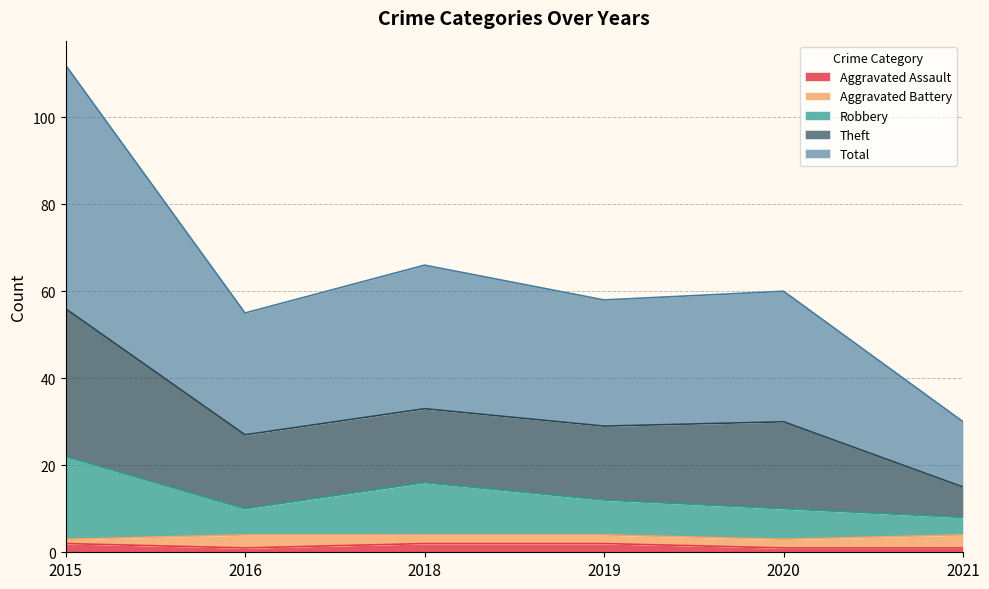

True or false: Robbery and Aggravated Assault intersect in this chart.

False